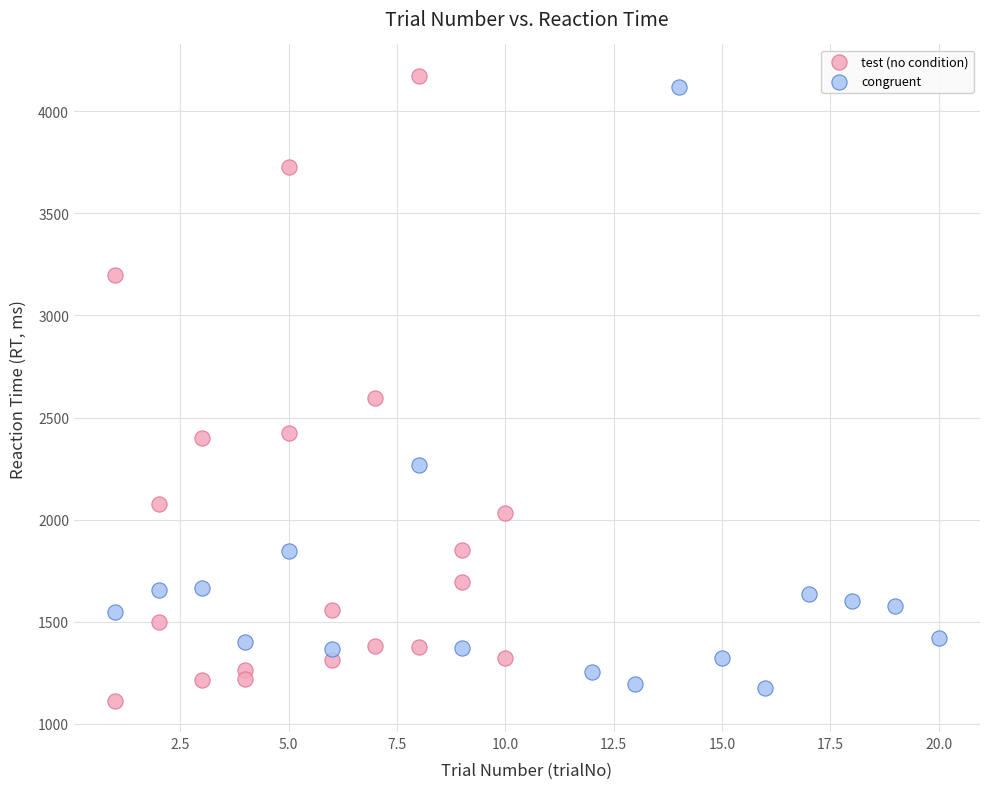

Which series contains the lowest Y value?

test (no condition)